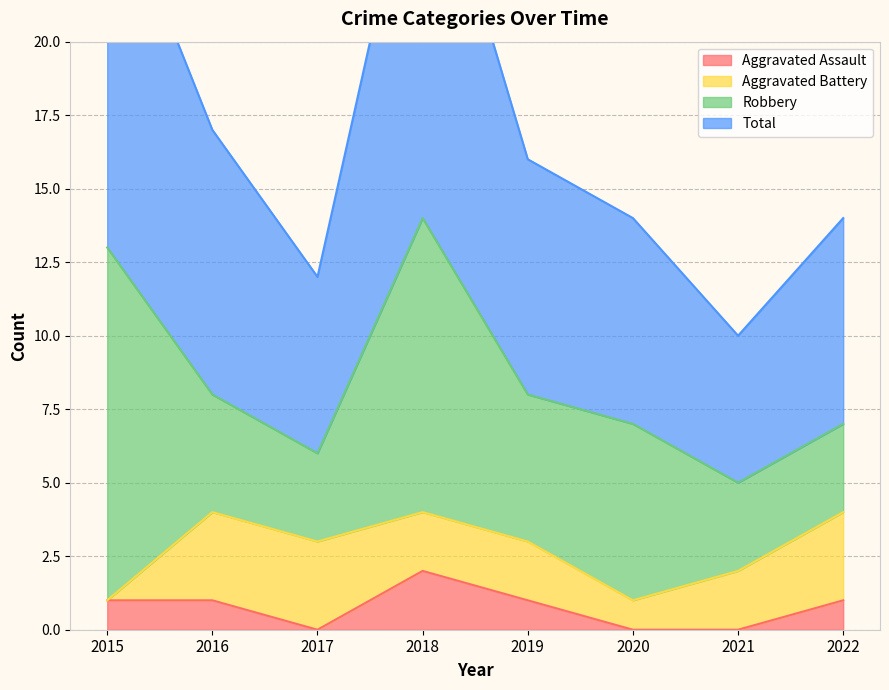

At which label does Total first exceed 16?

2015